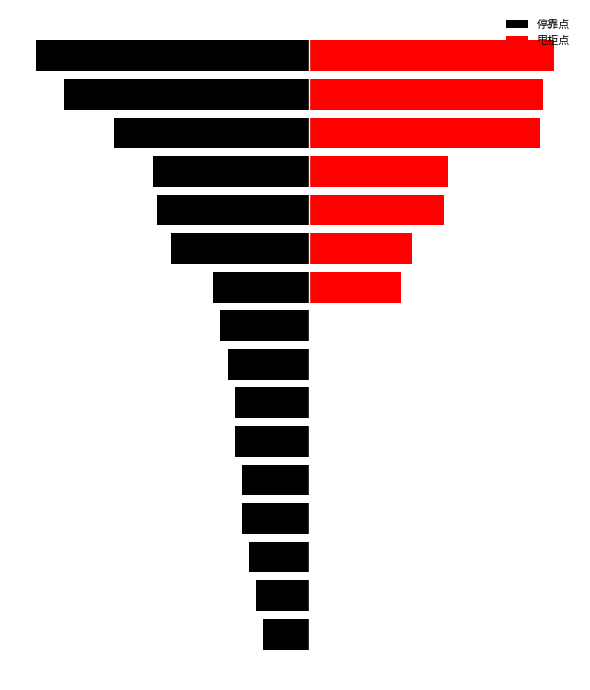

Which series has the widest spread of values?

甩柜点